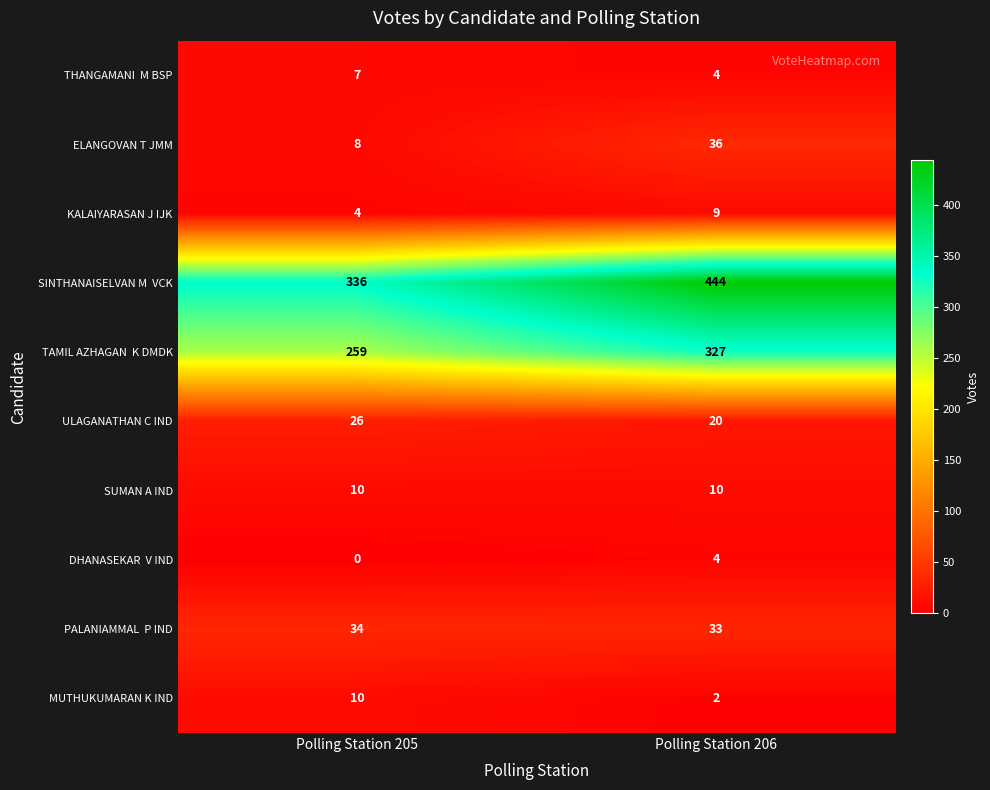

What is the total value across all series at Polling Station 205?

694